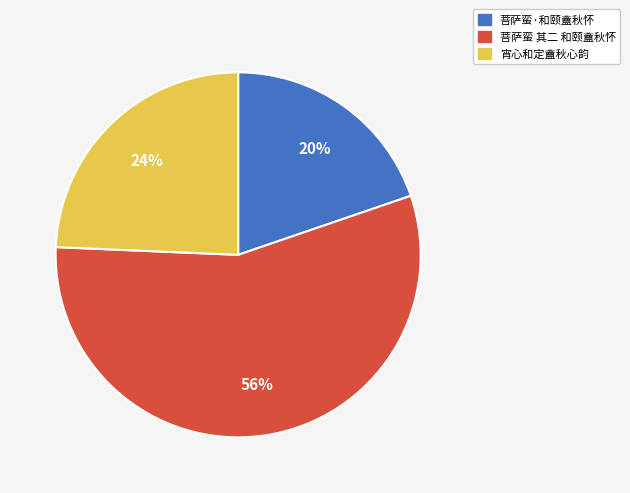

How many slices are in this pie chart?

3